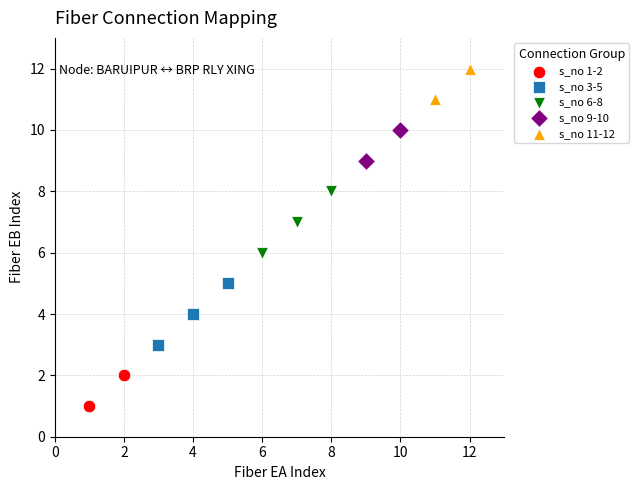

Which series reaches the minimum Y coordinate?

s_no 1-2